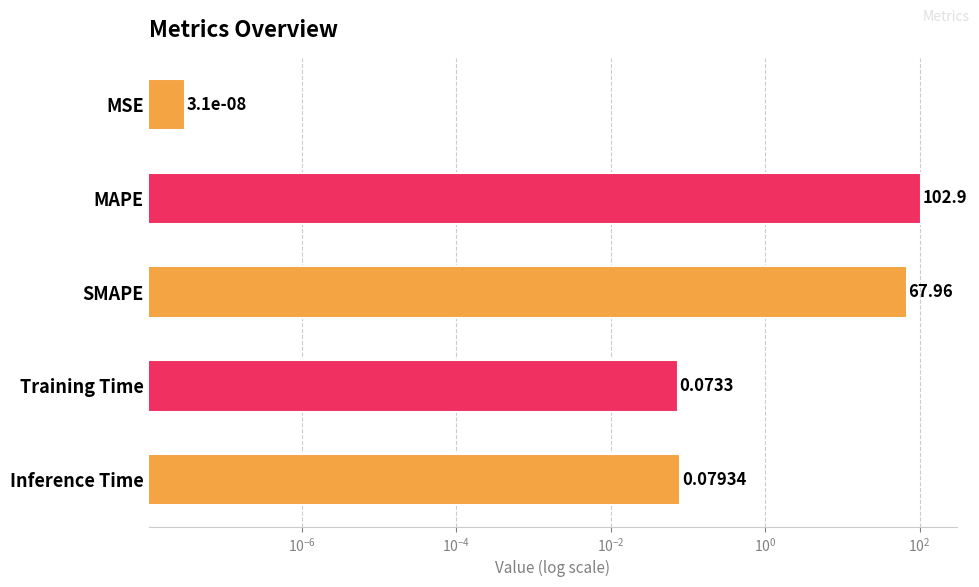

The chart shows a value of 0.0 at MSE. True or false?

False